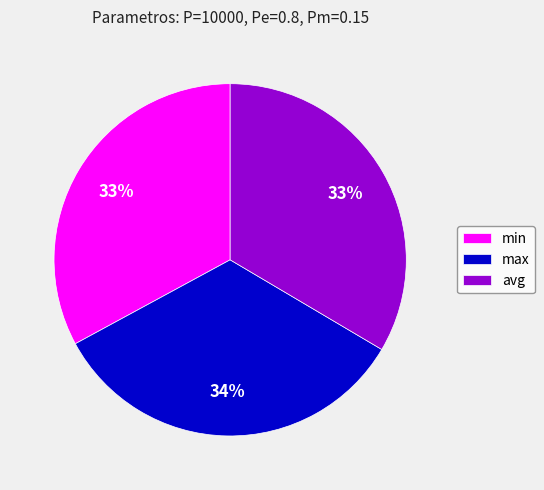

To the nearest percent, what is the combined percentage of max and avg?

67%